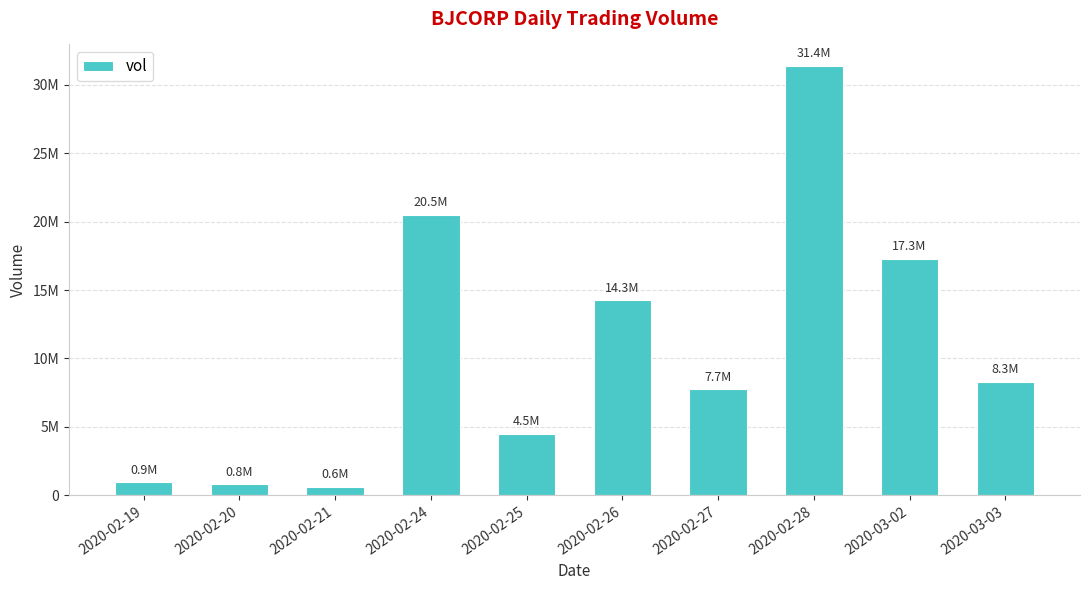

Which label corresponds to the largest value in the chart?

2020-02-28